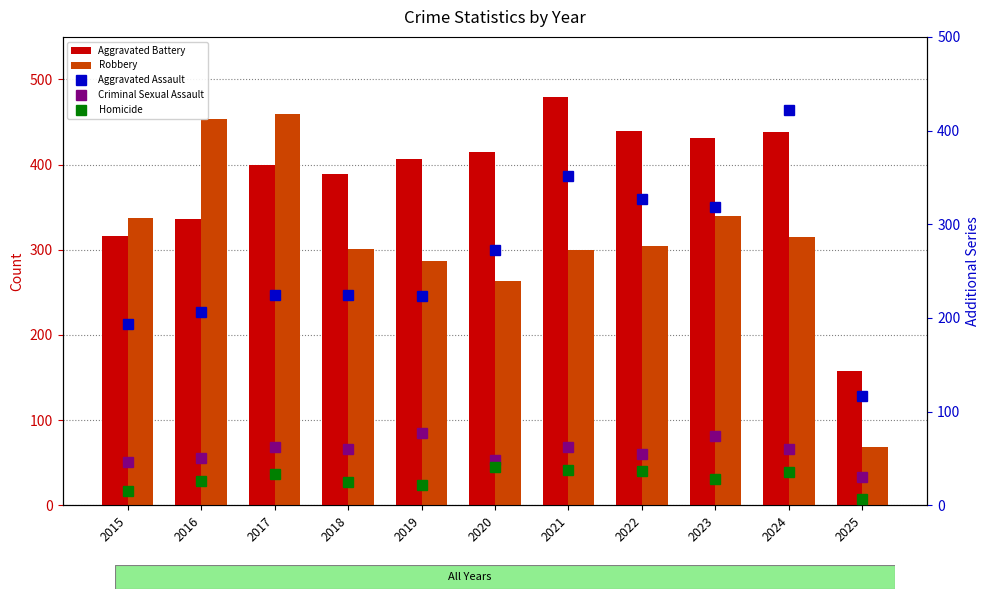

What is the value of the Aggravated Assault bar at the 11th from the left?

117